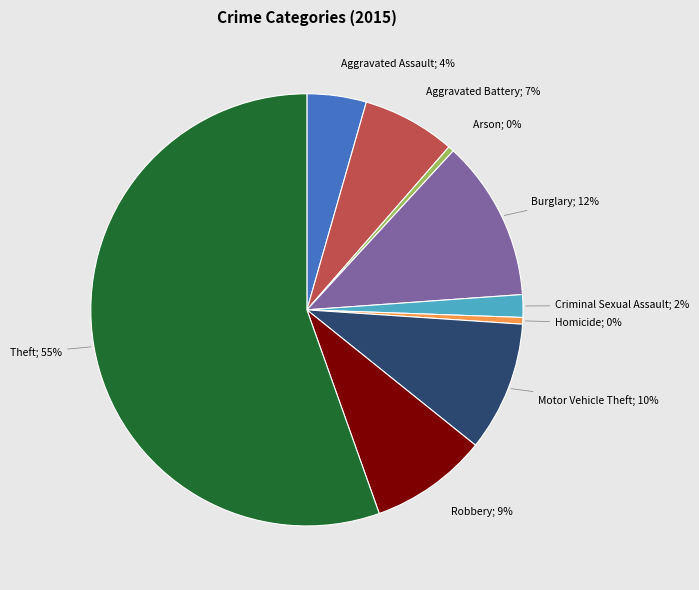

To the nearest percent, what is the average slice percentage?

11%